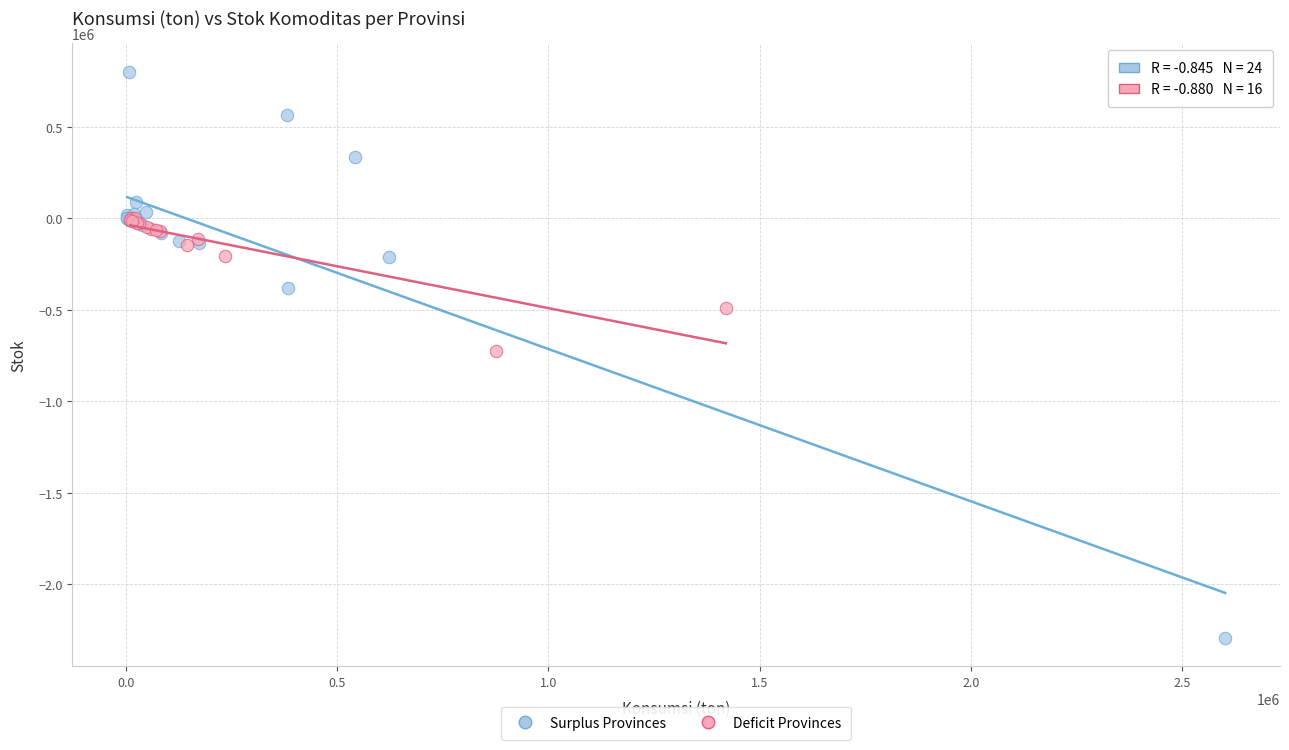

What are all the series names shown in the legend?

Surplus Provinces, Deficit Provinces